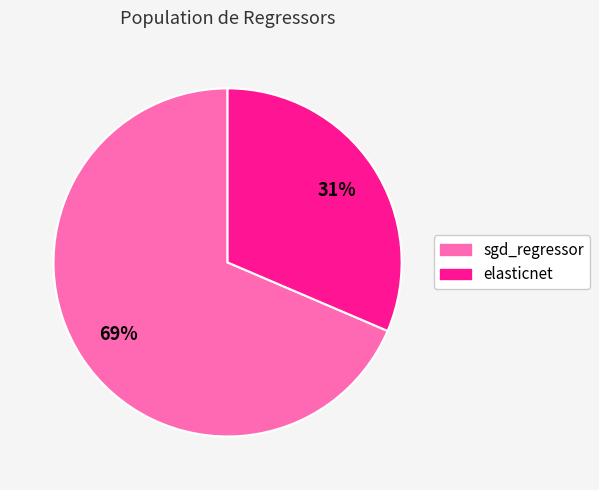

What is the smallest slice in the pie chart?

elasticnet